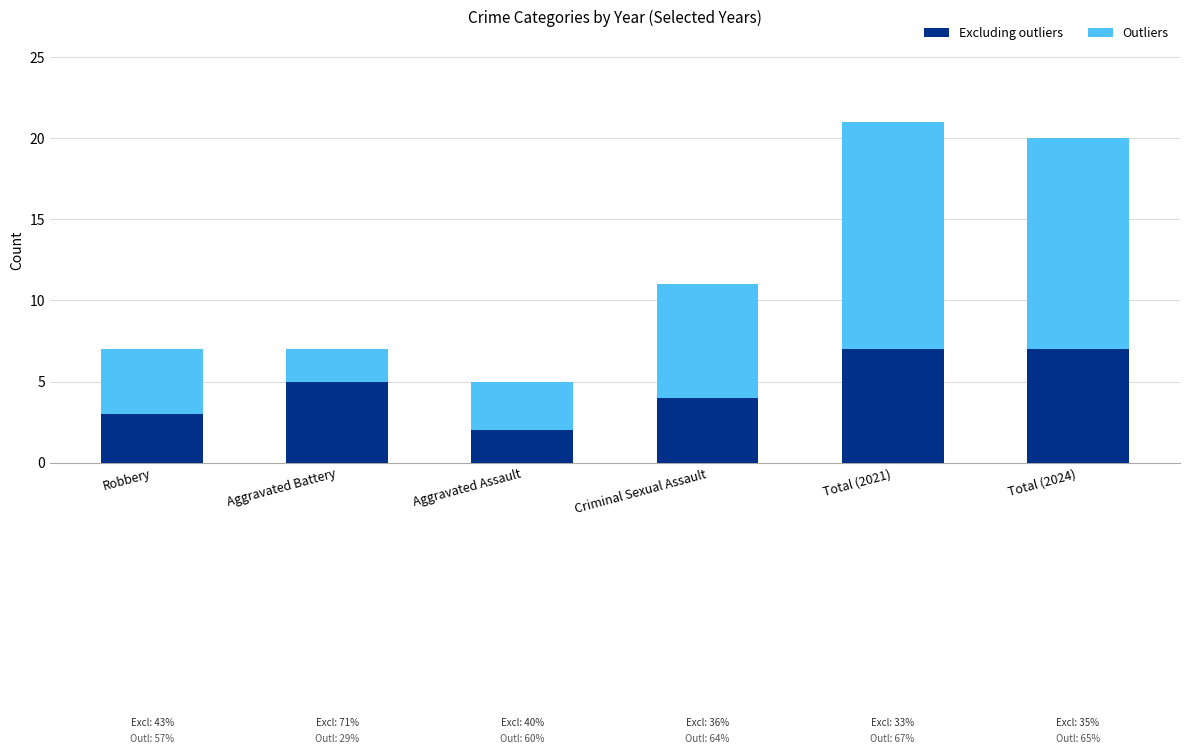

Are the bars grouped side by side (vs. stacked)?

No